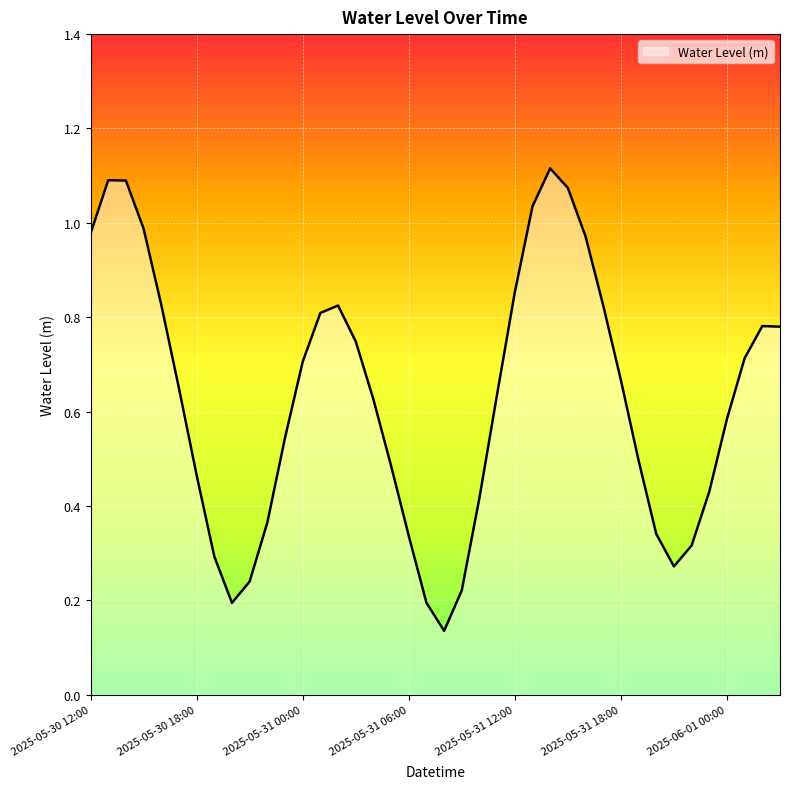

True or false: there are more than 1 points higher than both neighbors.

True